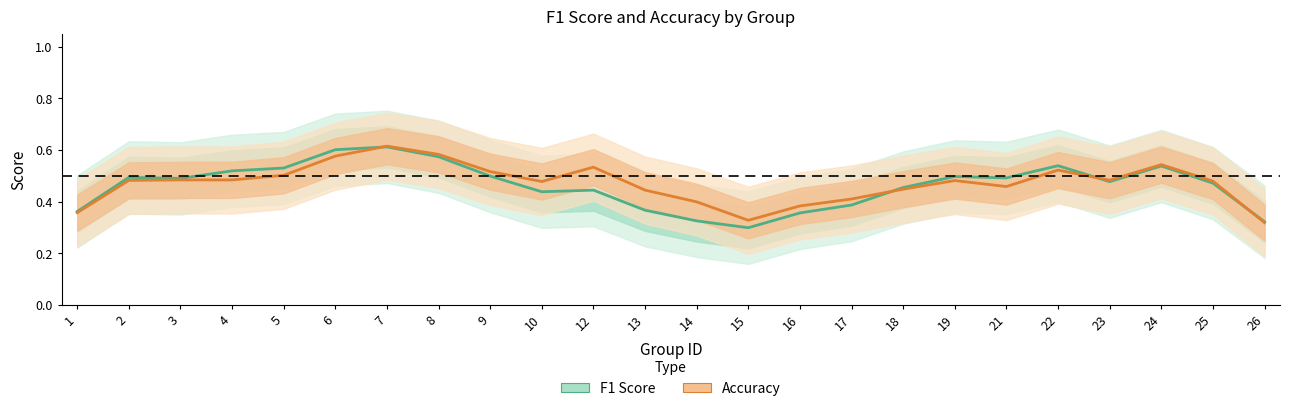

What is the value of the F1 Score point at the 14th from the left?

0.3